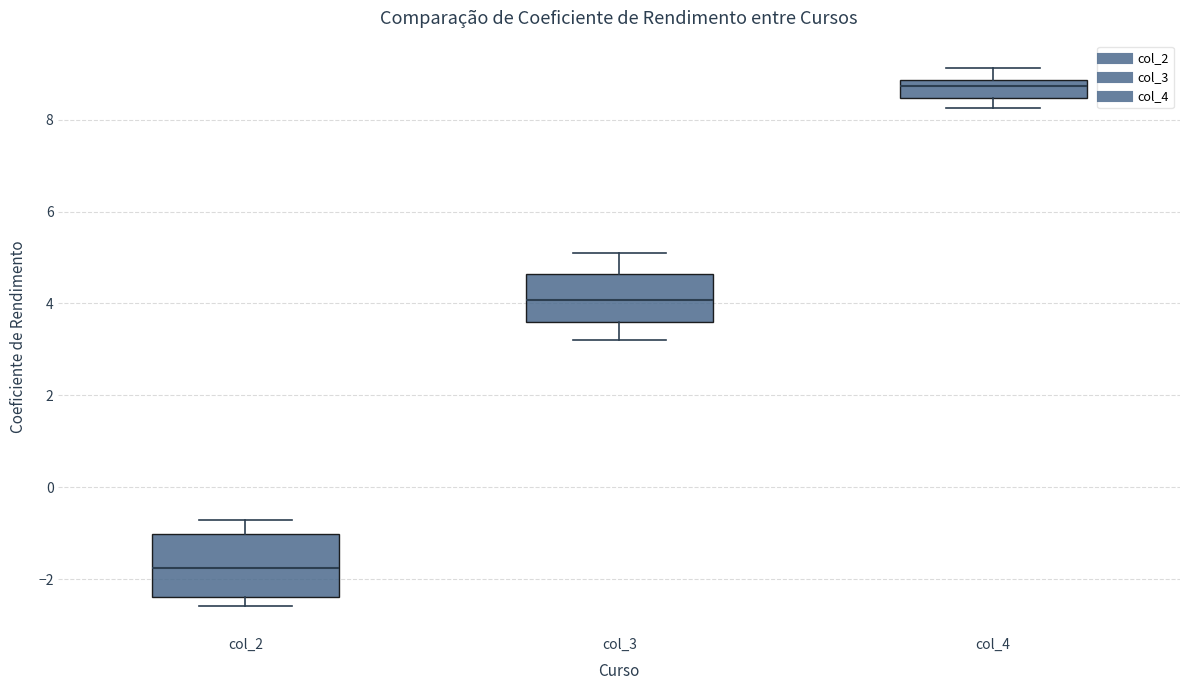

Which box has the highest median line?

col_4